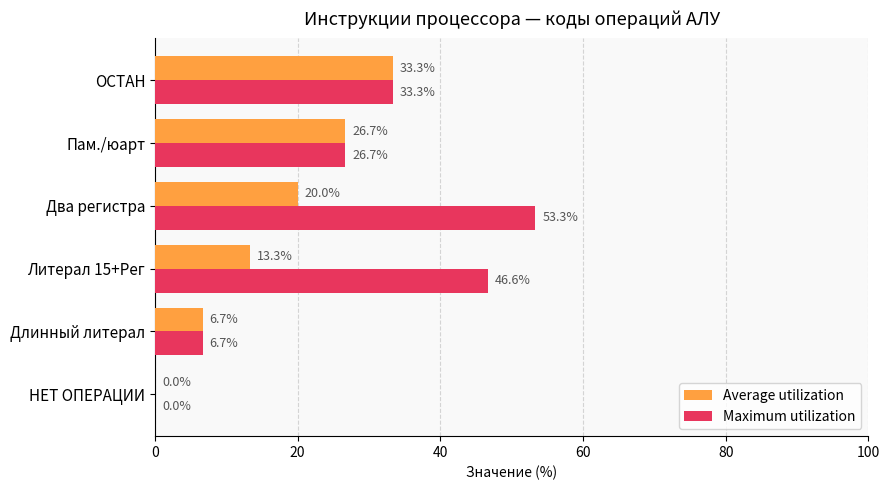

Read the Maximum utilization value at Литерал 15+Рег.

46.6